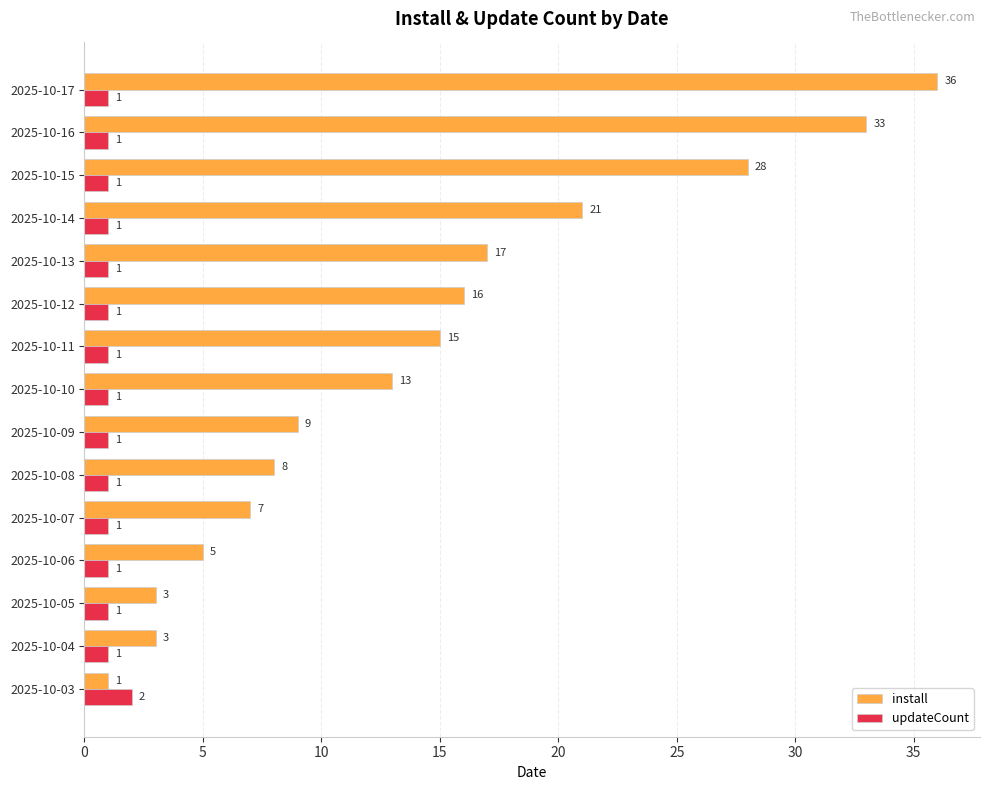

The install series shows 51 at 2025-10-17. True or false?

False